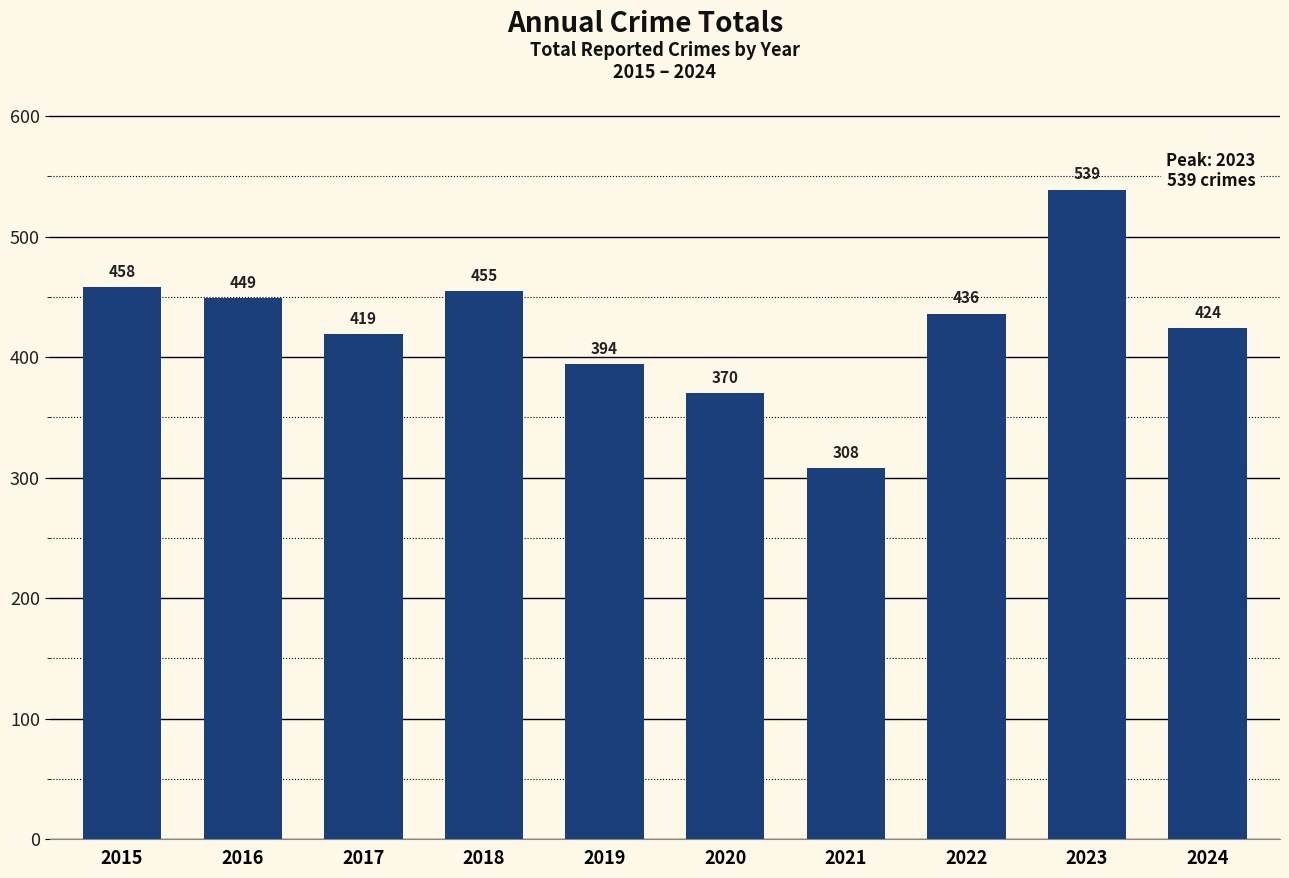

True or false: the data shows 104 at 2019.

False